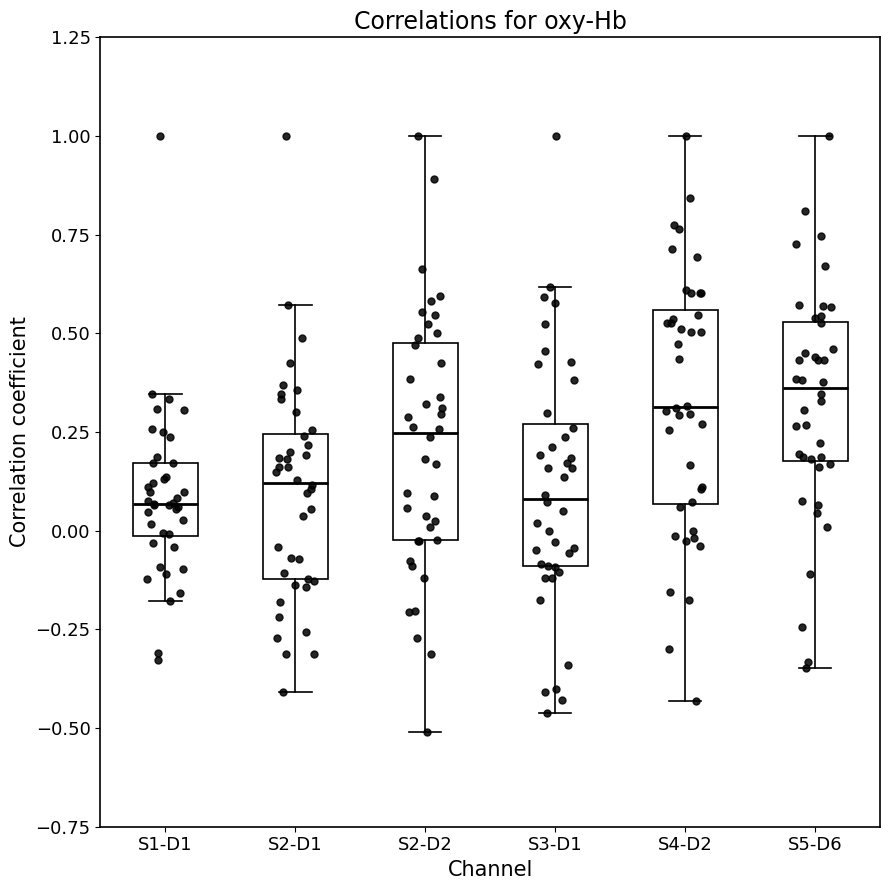

Reading left to right, transcribe this box plot: for each box, give where its median line is, the range the box spans, and where its two whiskers end, as read against the y-axis. The values are not printed on the chart, so give them approximately, as read against the axis.

S1-D1: median 0.05, box 0.00 to 0.15, whiskers -0.20 to 0.35
S2-D1: median 0.10, box -0.10 to 0.25, whiskers -0.40 to 0.55
S2-D2: median 0.25, box 0.00 to 0.45, whiskers -0.50 to 1.00
S3-D1: median 0.10, box -0.10 to 0.25, whiskers -0.45 to 0.60
S4-D2: median 0.30, box 0.05 to 0.55, whiskers -0.45 to 1.00
S5-D6: median 0.35, box 0.20 to 0.55, whiskers -0.35 to 1.00